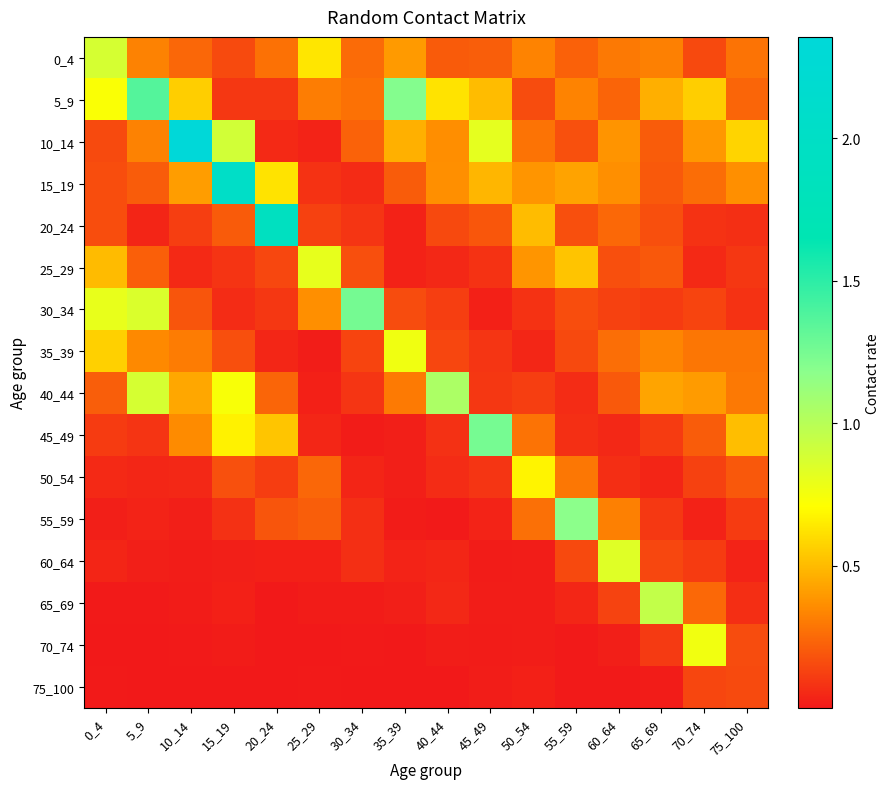

At which category does the chart reach its minimum across all series?

25_29